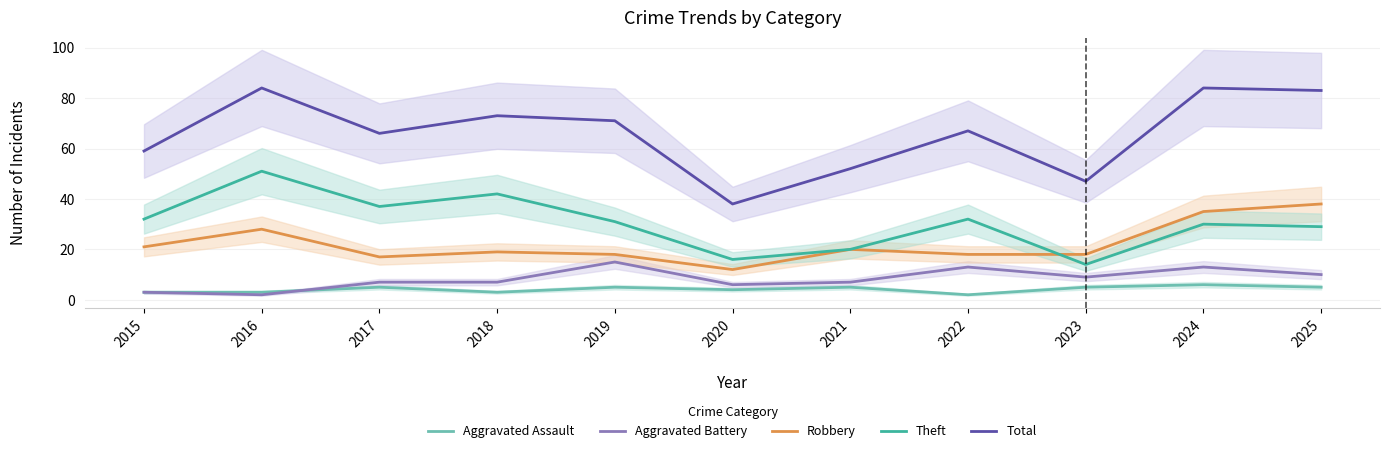

How many times do Aggravated Assault and Aggravated Battery cross each other?

1